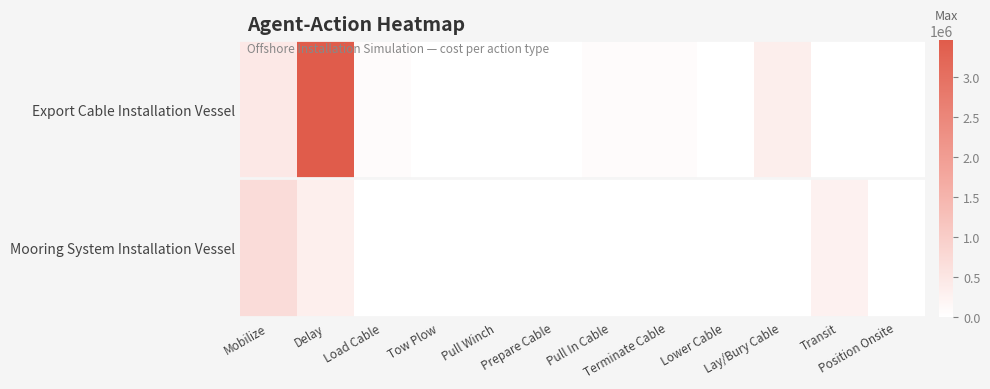

Reading left to right, list all the values displayed in this chart.

Export Cable Installation Vessel: Mobilize=450000.0	Delay=3462500.0	Load Cable=75000.0	Tow Plow=5000.0	Pull Winch=5000.0	Prepare Cable=12500.0	Pull In Cable=68750.0	Terminate Cable=68750.0	Lower Cable=12500.0	Lay/Bury Cable=350000.0	Transit=0.0	Position Onsite=0.0
Mooring System Installation Vessel: Mobilize=700000.0	Delay=312500.0	Load Cable=0.0	Tow Plow=0.0	Pull Winch=0.0	Prepare Cable=0.0	Pull In Cable=0.0	Terminate Cable=0.0	Lower Cable=0.0	Lay/Bury Cable=0.0	Transit=273886.2	Position Onsite=8333.3